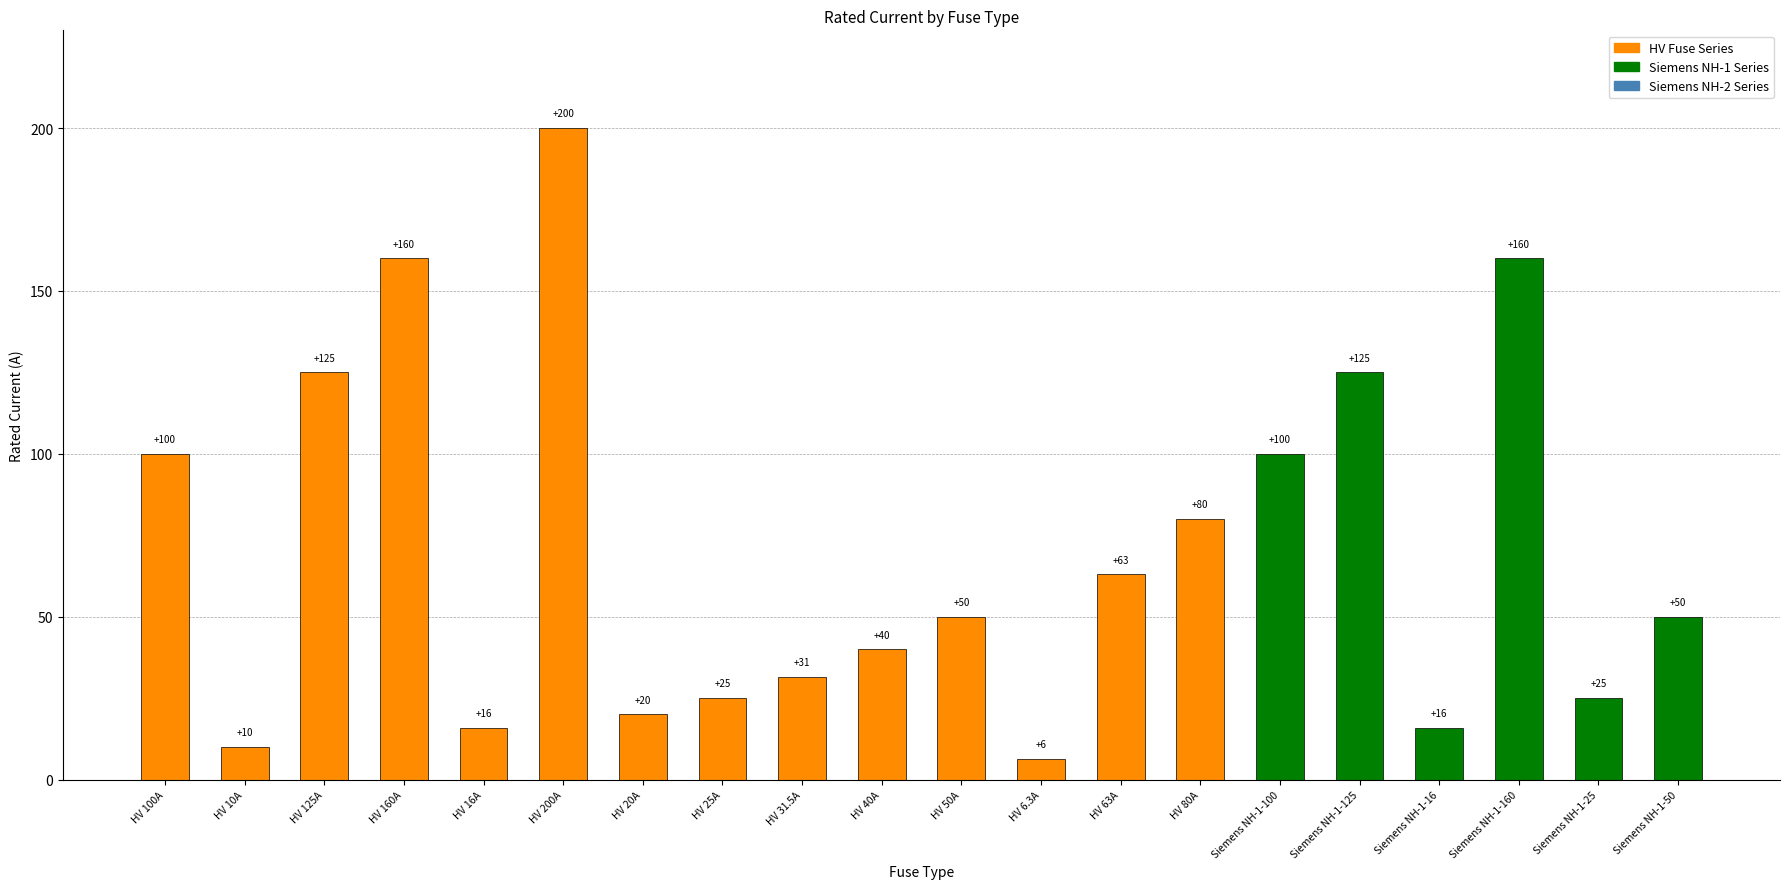

What is the value of the 9th bar from the left?

31.5